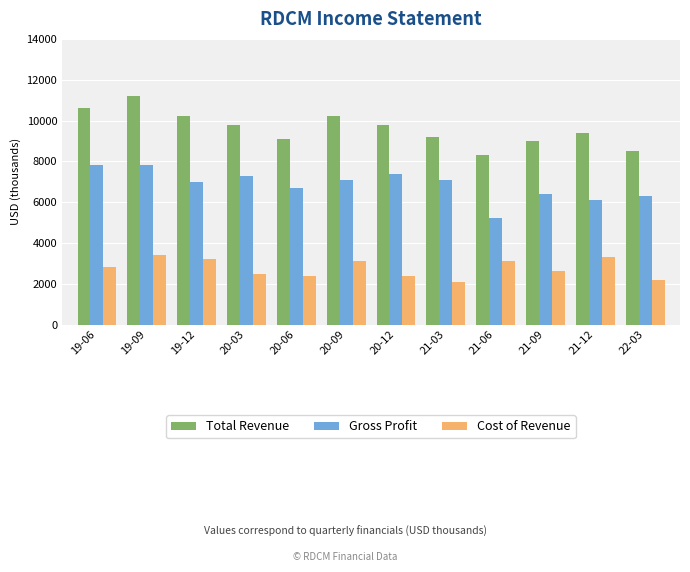

Reading left to right, extract all data points from this chart.

Total Revenue: 19-06=10600	19-09=11200	19-12=10200	20-03=9800	20-06=9100	20-09=10200	20-12=9800	21-03=9200	21-06=8300	21-09=9000	21-12=9400	22-03=8500
Gross Profit: 19-06=7800	19-09=7800	19-12=7000	20-03=7300	20-06=6700	20-09=7100	20-12=7400	21-03=7100	21-06=5200	21-09=6400	21-12=6100	22-03=6300
Cost of Revenue: 19-06=2800	19-09=3400	19-12=3200	20-03=2500	20-06=2400	20-09=3100	20-12=2400	21-03=2100	21-06=3100	21-09=2600	21-12=3300	22-03=2200